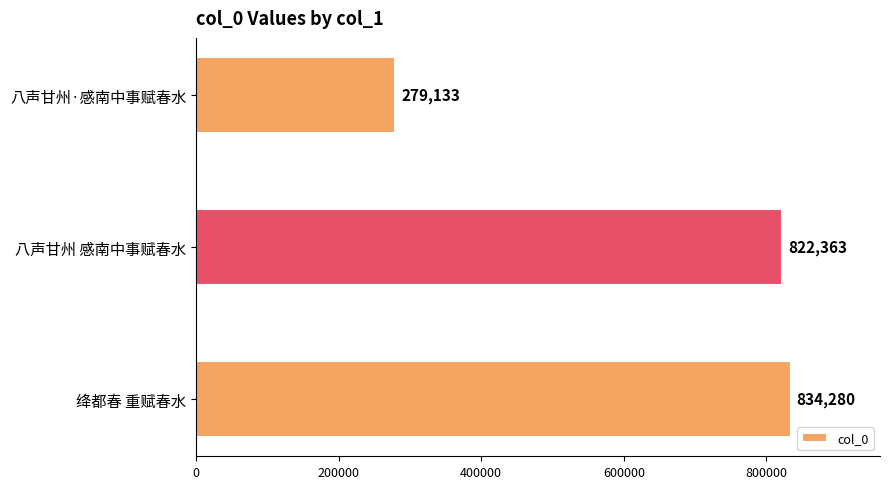

At which label is the value closest to 556706?

八声甘州 感南中事赋春水